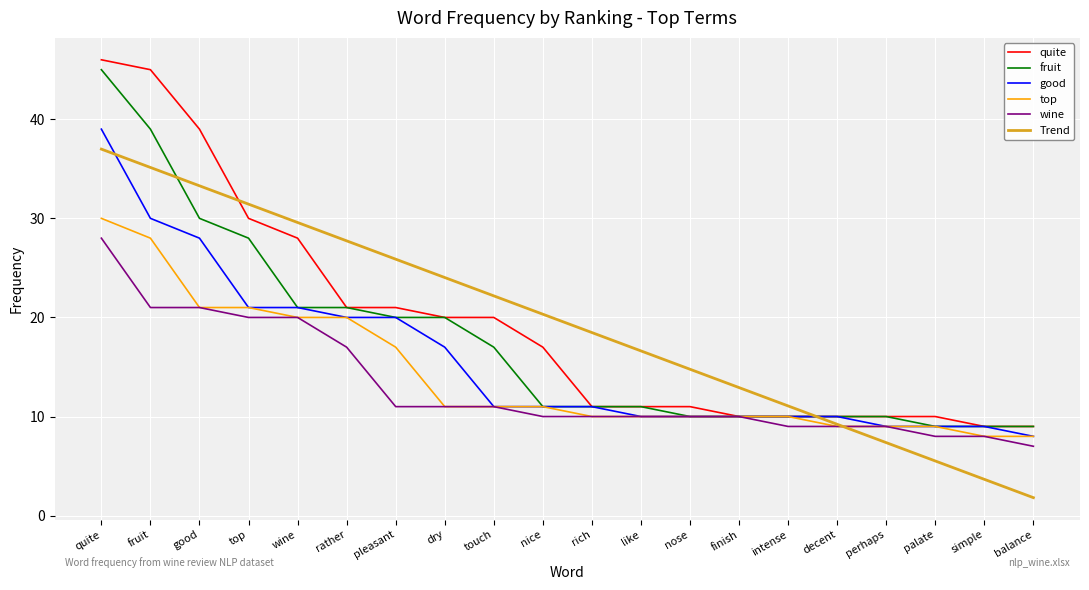

Which series has the largest range (max minus min)?

quite